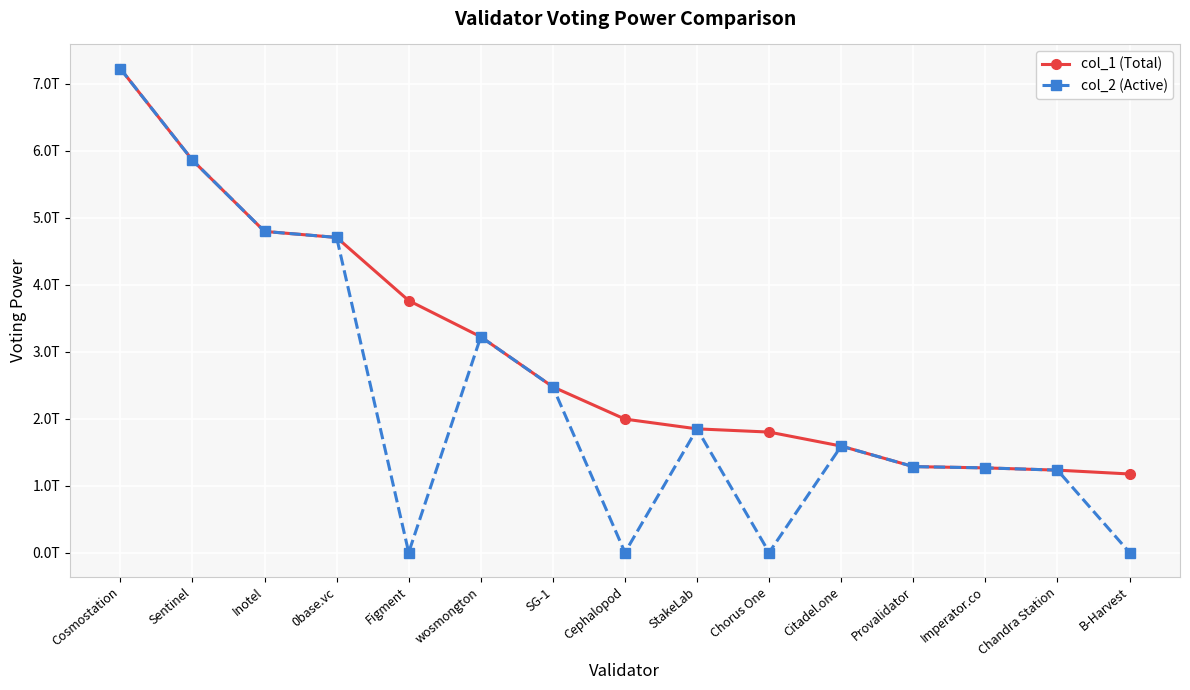

What are all the series names shown in the legend?

col_1 (Total), col_2 (Active)